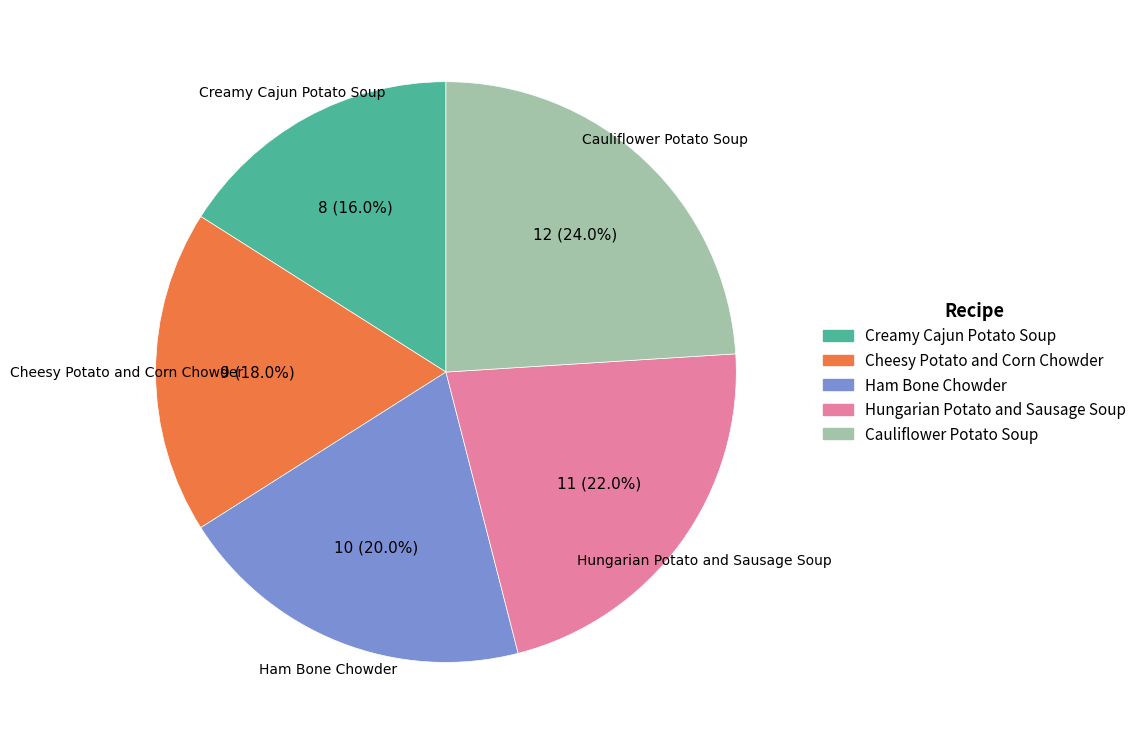

Is it true that Cauliflower Potato Soup is 10% of the pie?

False